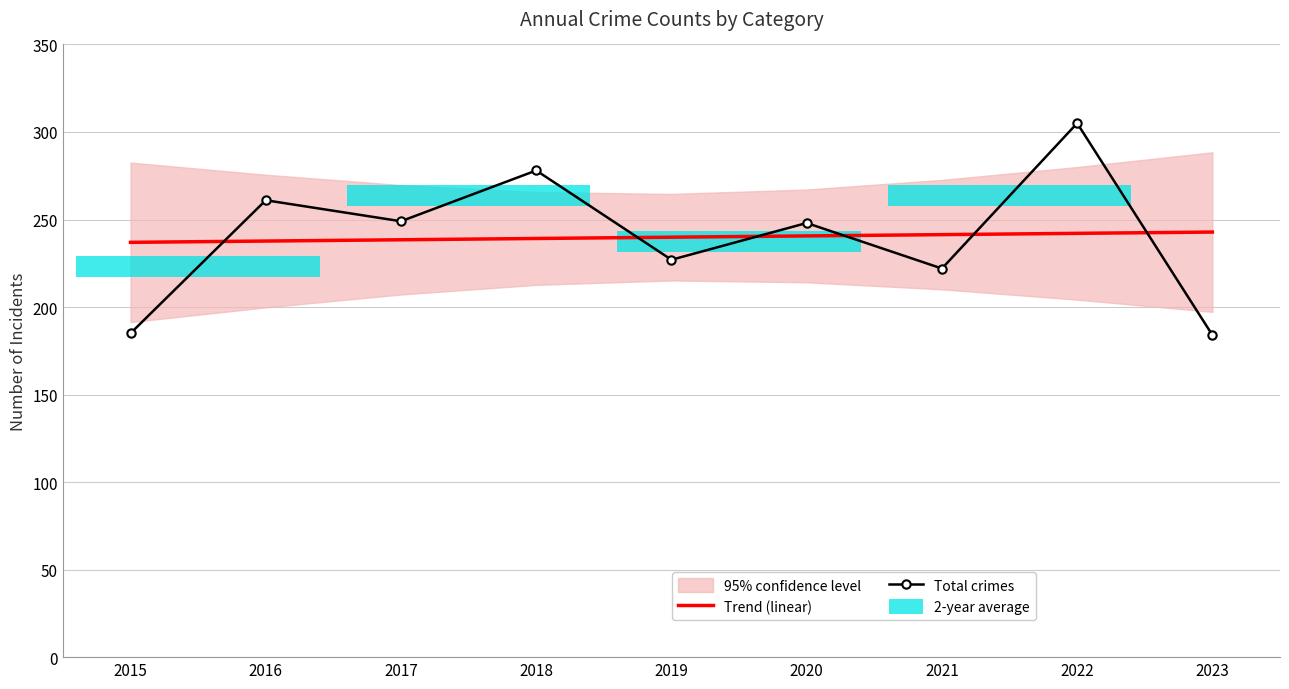

Reading left to right, transcribe all the data shown in this chart.

Trend (linear): 2015=237.0	2016=237.7	2017=238.4	2018=239.2	2019=239.9	2020=240.6	2021=241.4	2022=242.1	2023=242.8
Total crimes: 2015=185.0	2016=261.0	2017=249.0	2018=278.0	2019=227.0	2020=248.0	2021=222.0	2022=305.0	2023=184.0